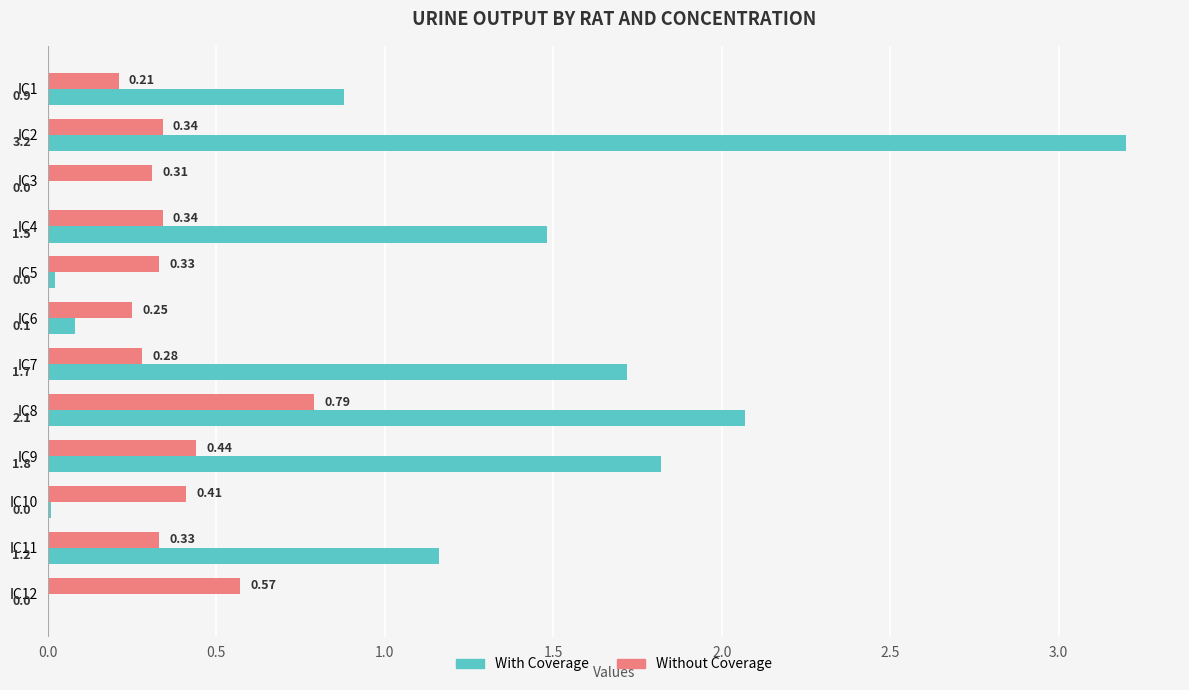

Between IC3 and IC6, which series saw the biggest shift?

With Coverage